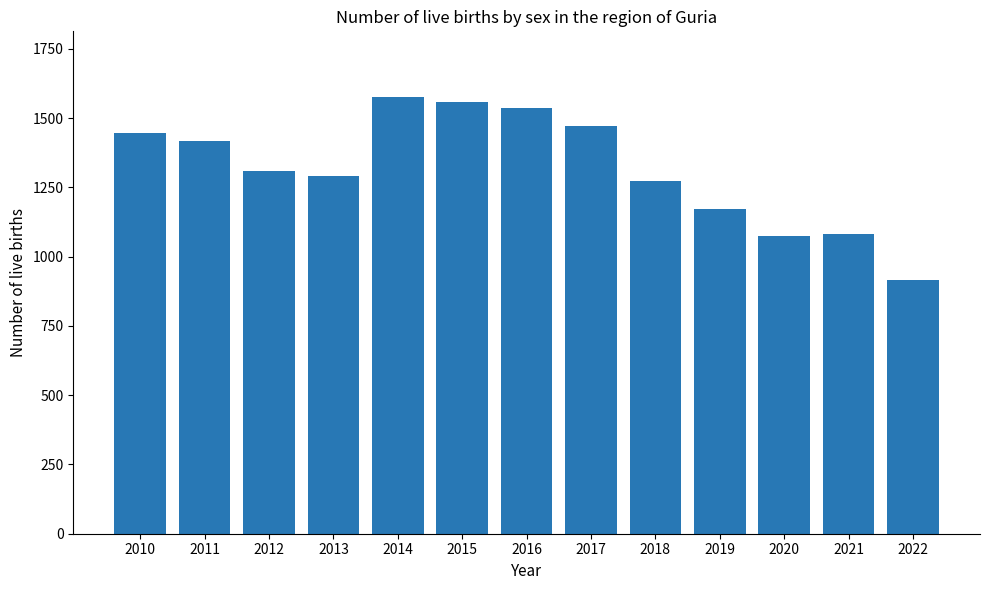

What is the change in value from 2013 to 2017?

+180